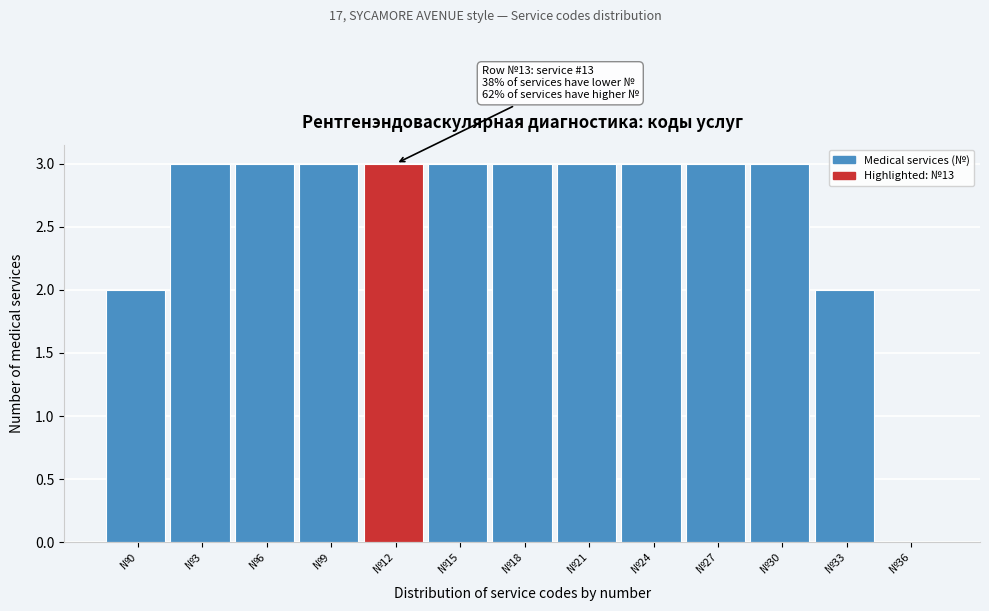

Reading left to right, extract all data points from this chart.

№0=2	№3=3	№6=3	№9=3	№12=3	№15=3	№18=3	№21=3	№24=3	№27=3	№30=3	№33=2	№36=0